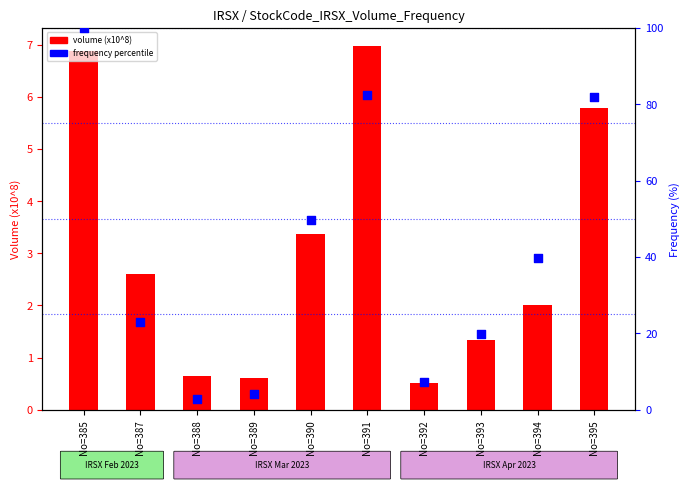

Which series contains the lowest Y value?

volume (x10^8)